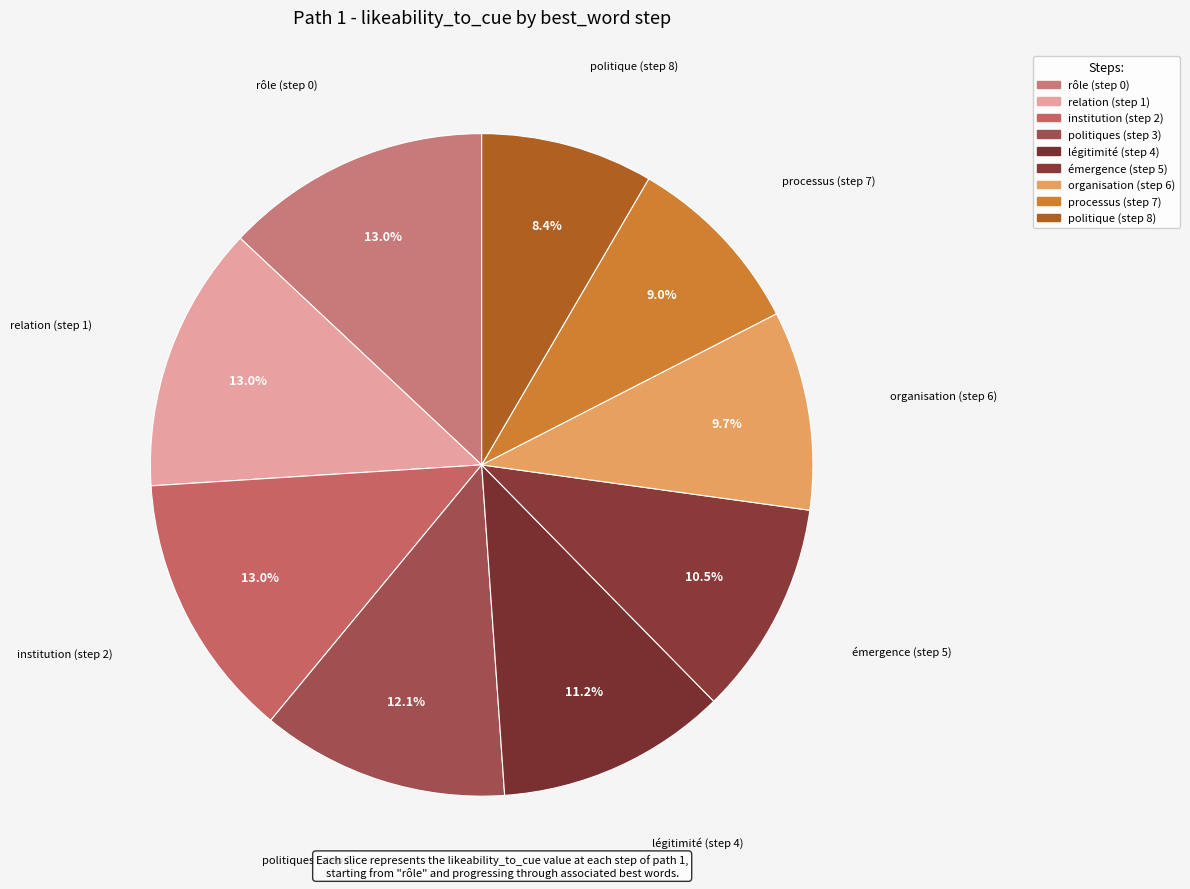

To the nearest percent, what is the average slice percentage?

11%